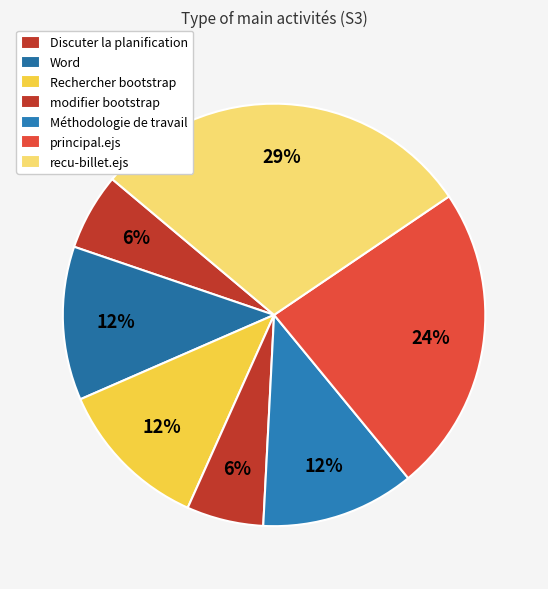

Which slice is the smallest?

Discuter la planification